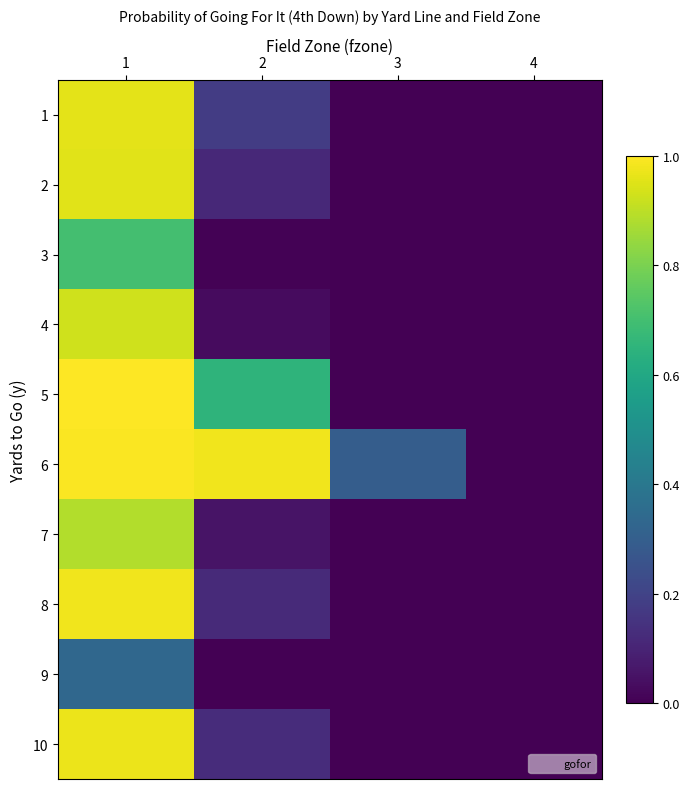

At 4, list the series in order from smallest to largest.

1, 2, 3, 4, 5, 7, 8, 9, 10, 6